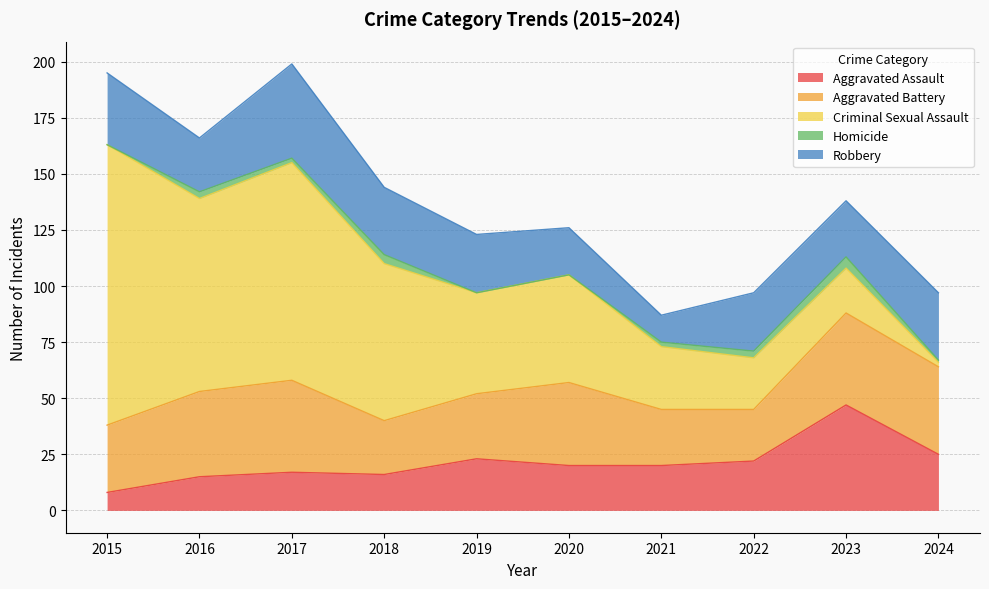

What is the difference between the maximum and minimum values in the Criminal Sexual Assault series?

123